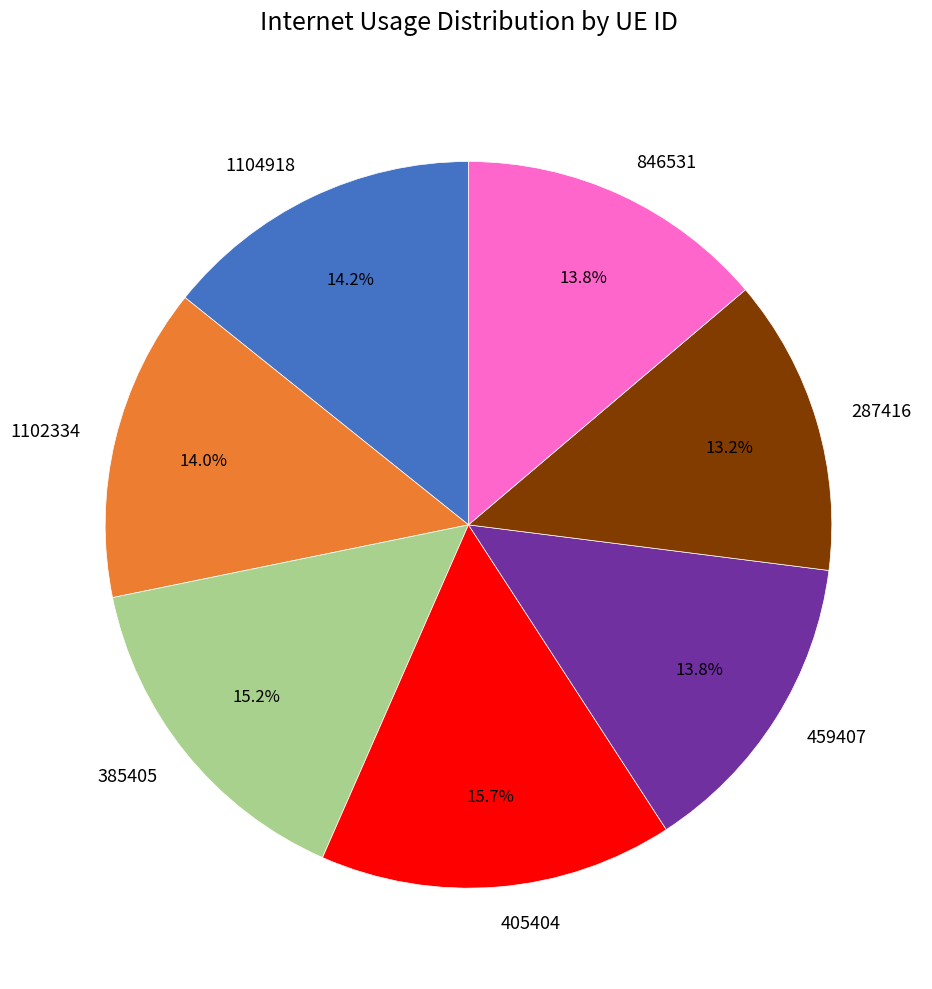

Does any single category account for the majority?

No